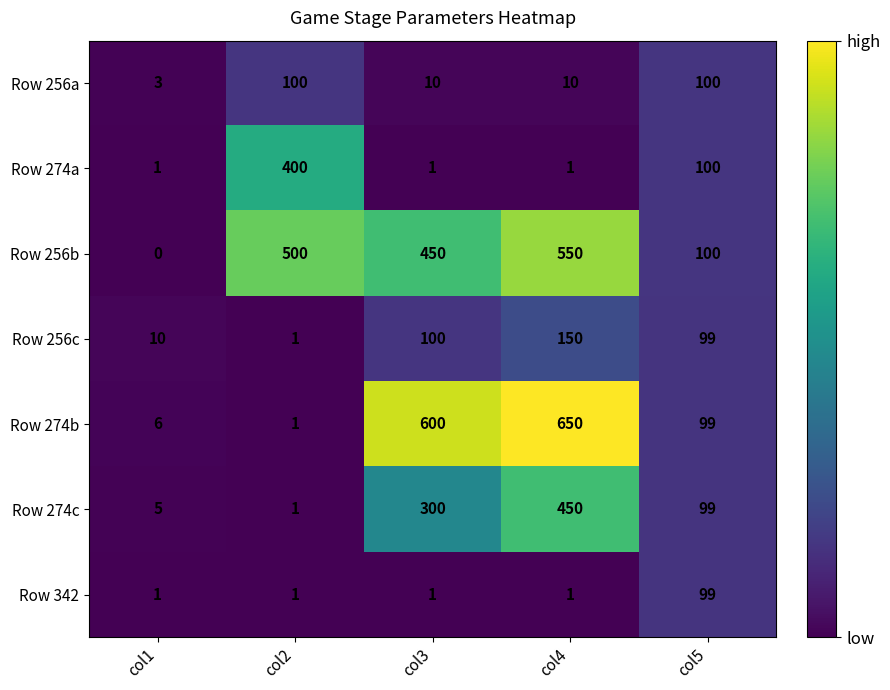

At which category is the sum across all series the highest?

col4